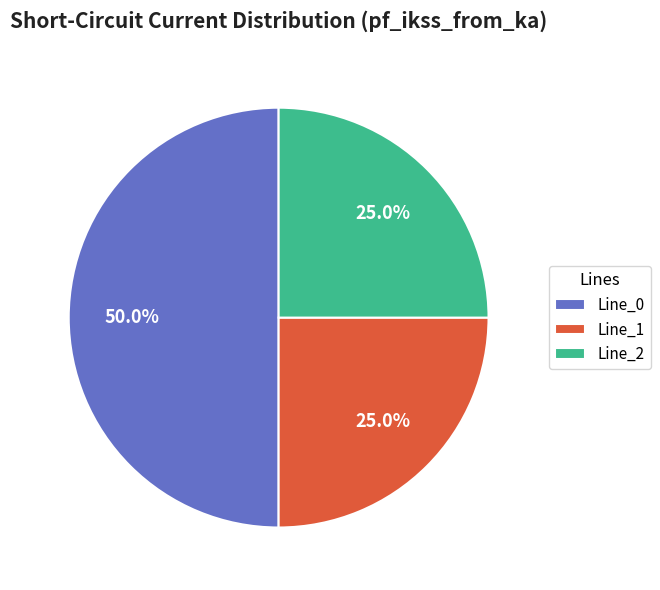

Which category has the biggest portion of the pie?

Line_0